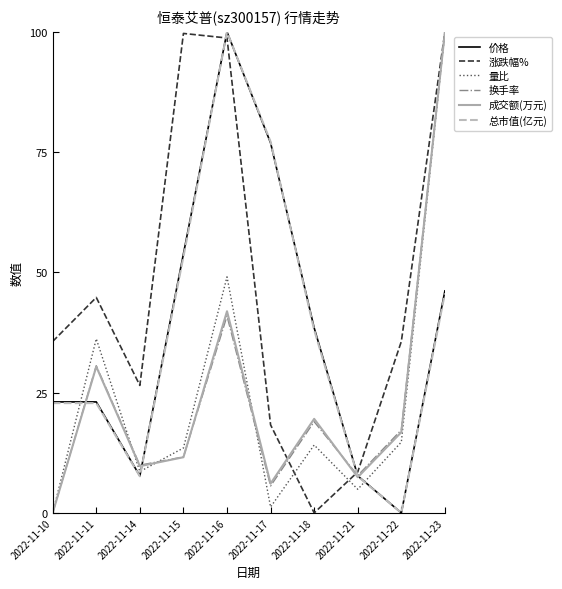

What is the difference between the 换手率 values at 2022-11-23 and 2022-11-16?

59.1